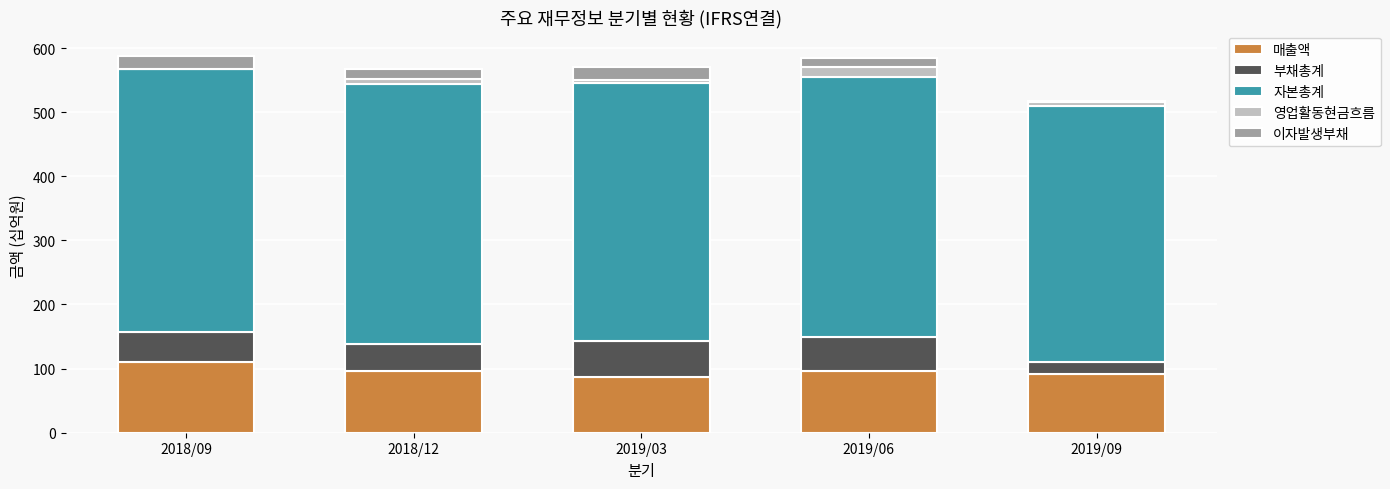

The value of 매출액 at 2019/03 is 25. True or false?

False